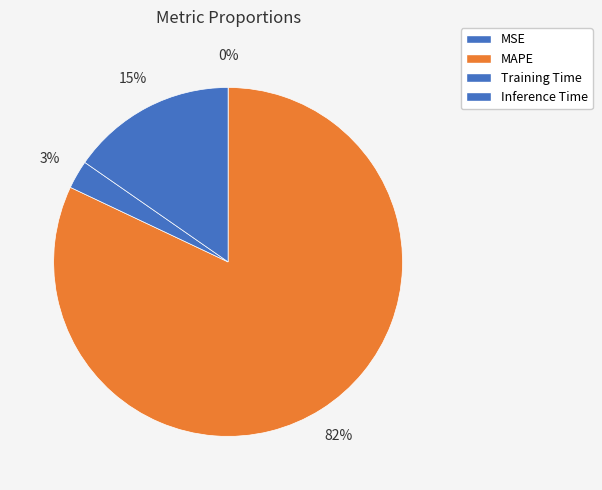

Which slice represents more than half of the pie?

MAPE